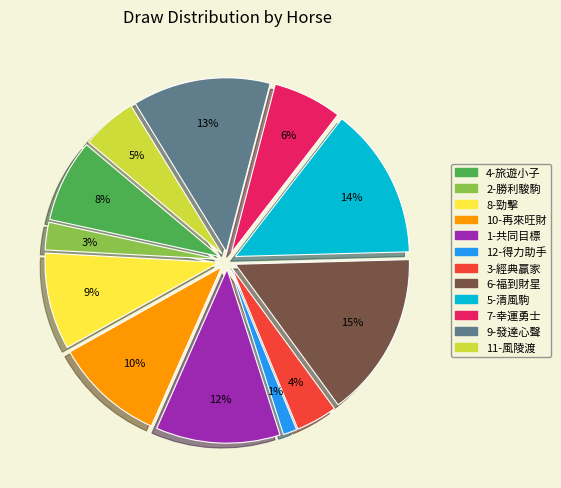

To the nearest percent, what is the average slice percentage?

8%